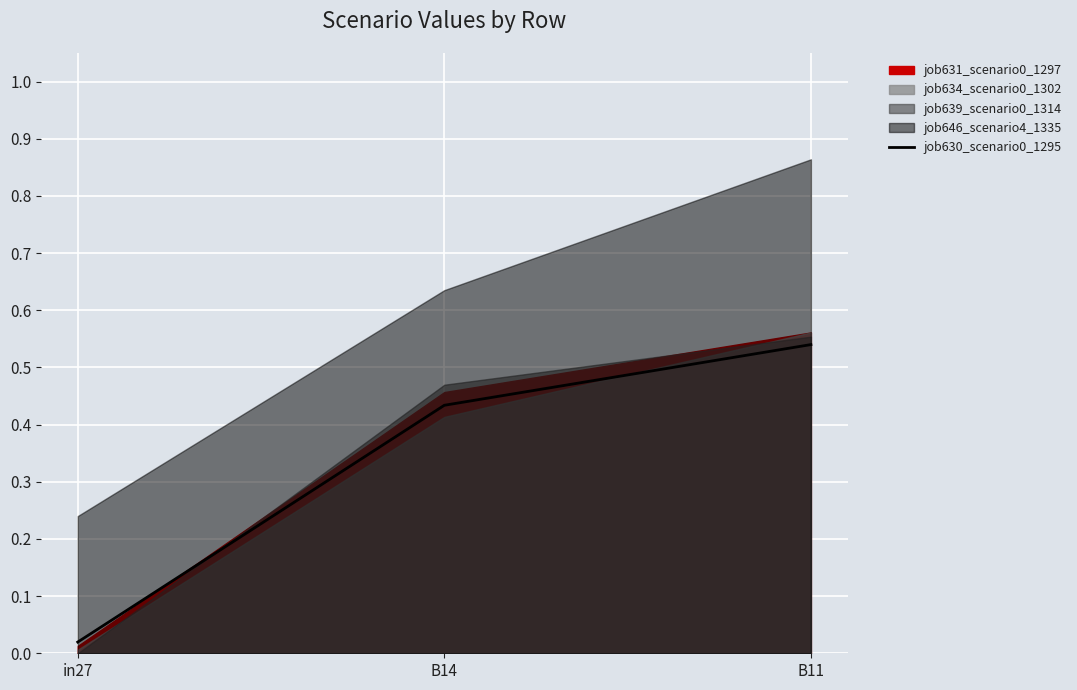

Reading left to right, extract all data points from this chart.

0.0	0.4	0.5